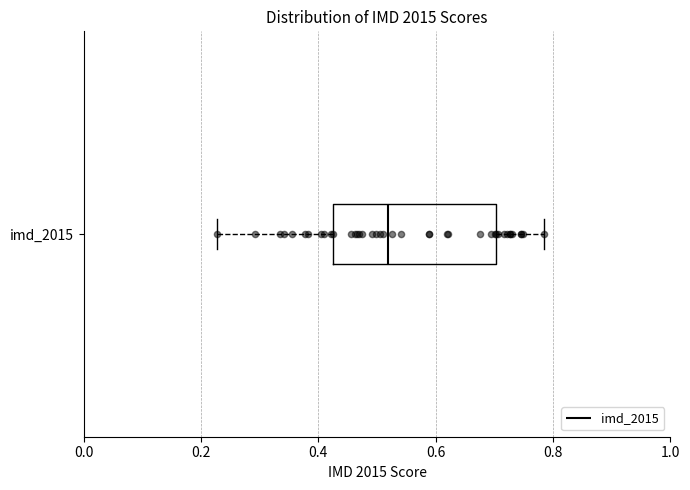

Read this box plot against the x-axis: the position of the median line, the range covered by the box, and the ends of both whiskers. The values are not printed on the chart, so give them approximately, as read against the axis.

median 0.52, box 0.42 to 0.70, whiskers 0.22 to 0.78